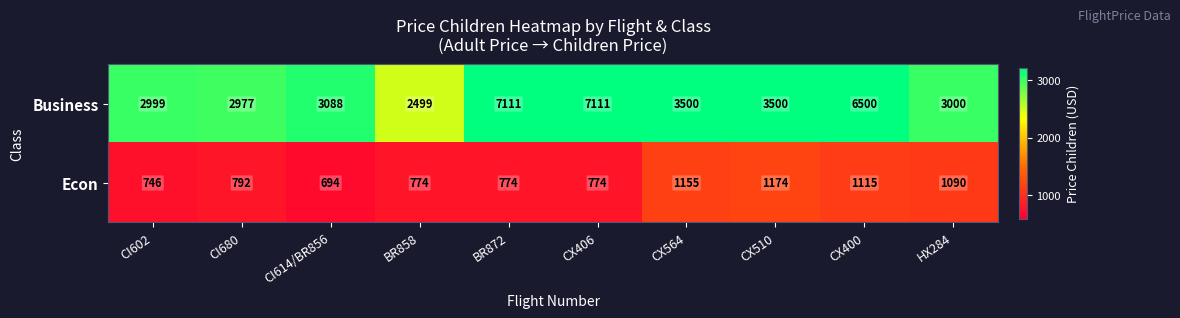

What is the difference between the Business values at CX510 and CI602?

501